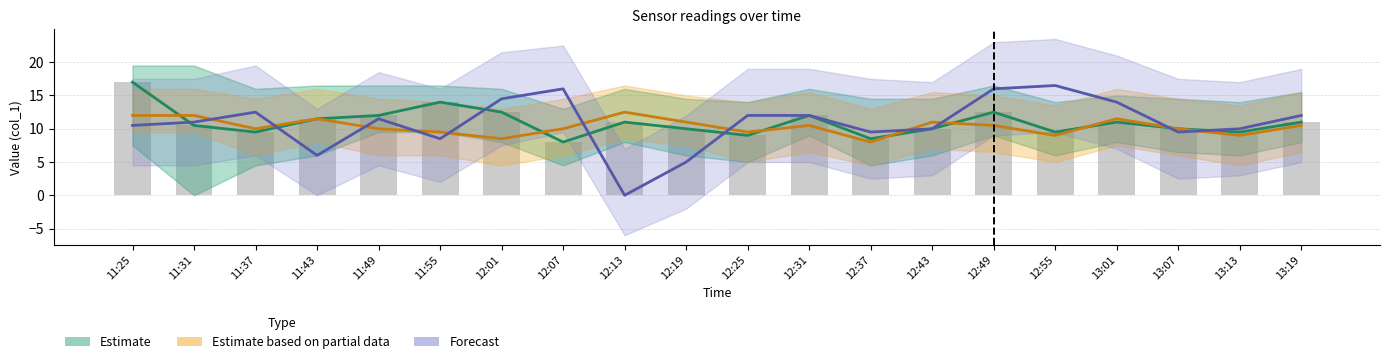

Is the value of Forecast at 12:01 greater than the value of Estimate at 12:13?

Yes